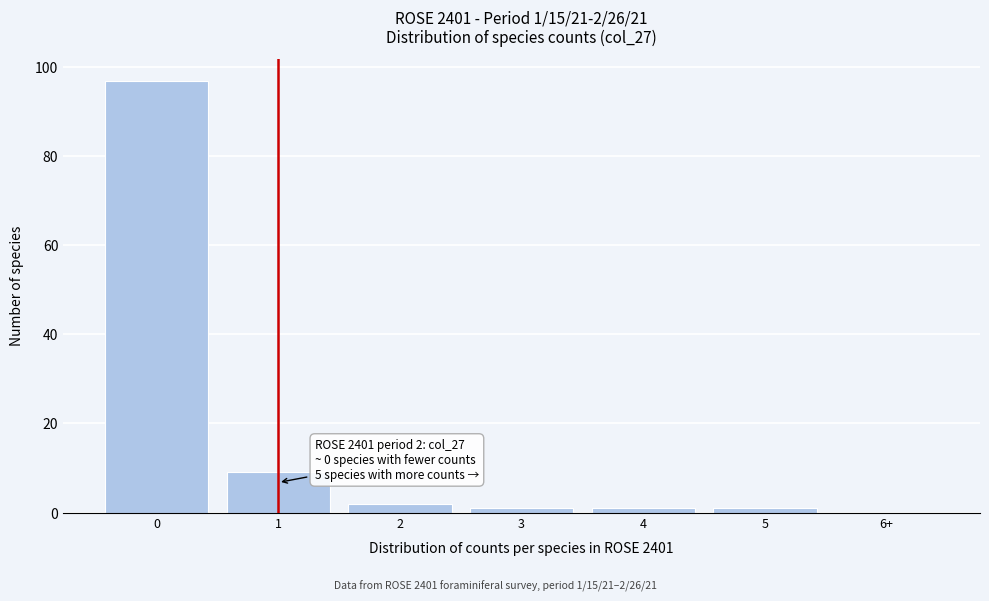

Reading left to right, transcribe all the data shown in this chart.

0=97	1=9	2=2	3=1	4=1	5=1	6+=0